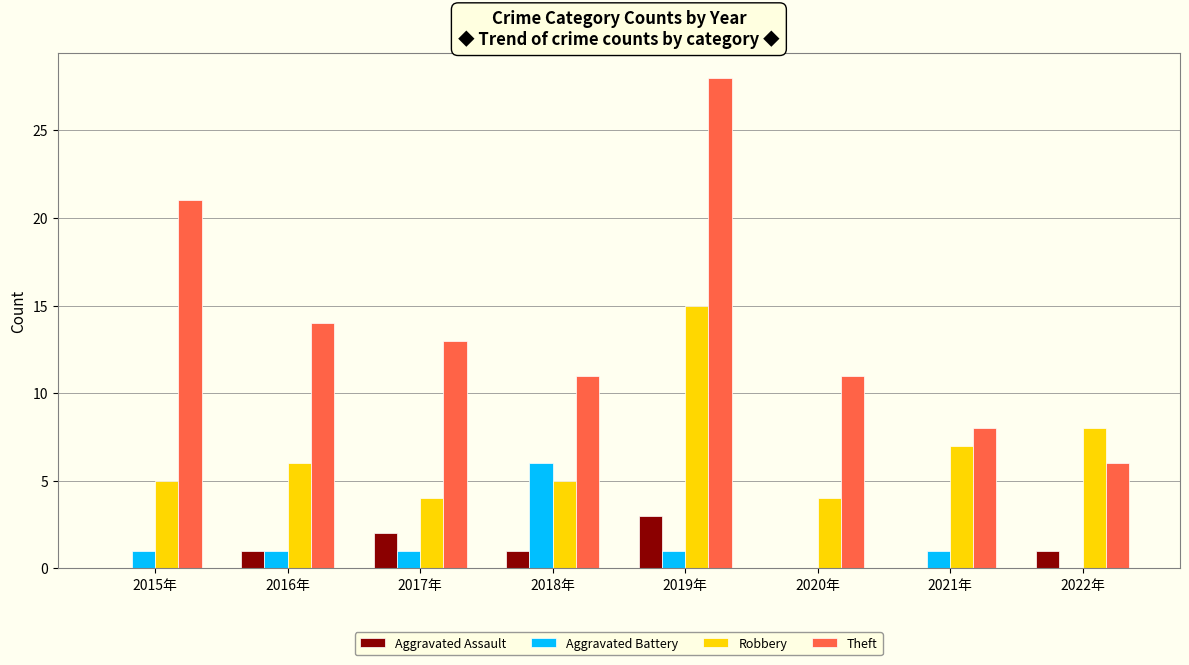

Reading left to right, what are all the values shown in this chart?

Aggravated Assault: 2015年=0	2016年=1	2017年=2	2018年=1	2019年=3	2020年=0	2021年=0	2022年=1
Aggravated Battery: 2015年=1	2016年=1	2017年=1	2018年=6	2019年=1	2020年=0	2021年=1	2022年=0
Robbery: 2015年=5	2016年=6	2017年=4	2018年=5	2019年=15	2020年=4	2021年=7	2022年=8
Theft: 2015年=21	2016年=14	2017年=13	2018年=11	2019年=28	2020年=11	2021年=8	2022年=6